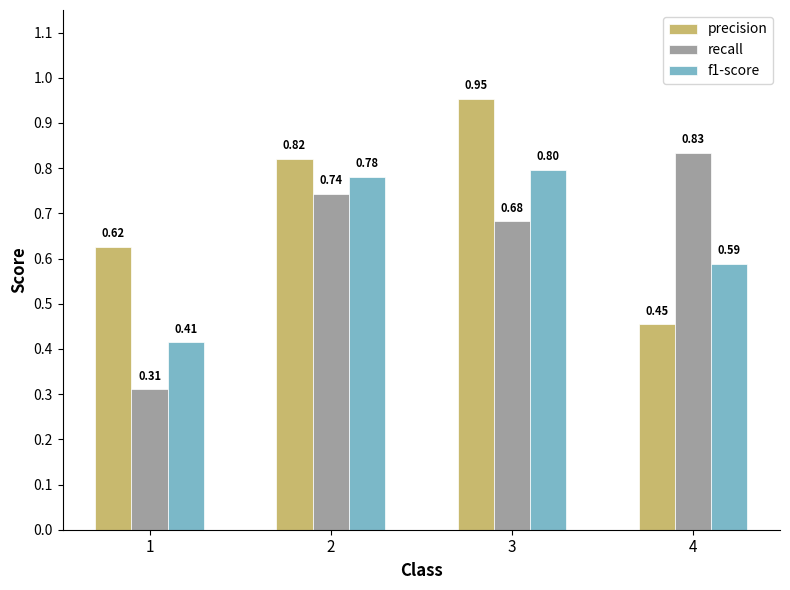

Is it true that recall equals 0.2 at 4?

False